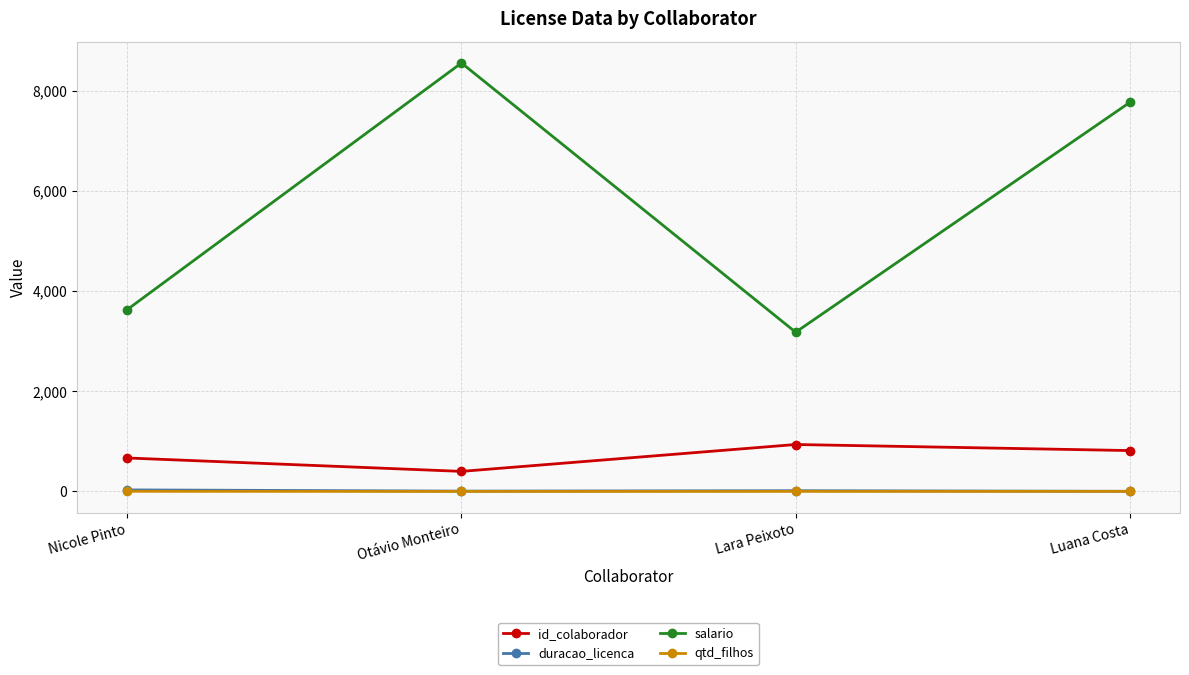

What is the sum of all salario values?

23145.8